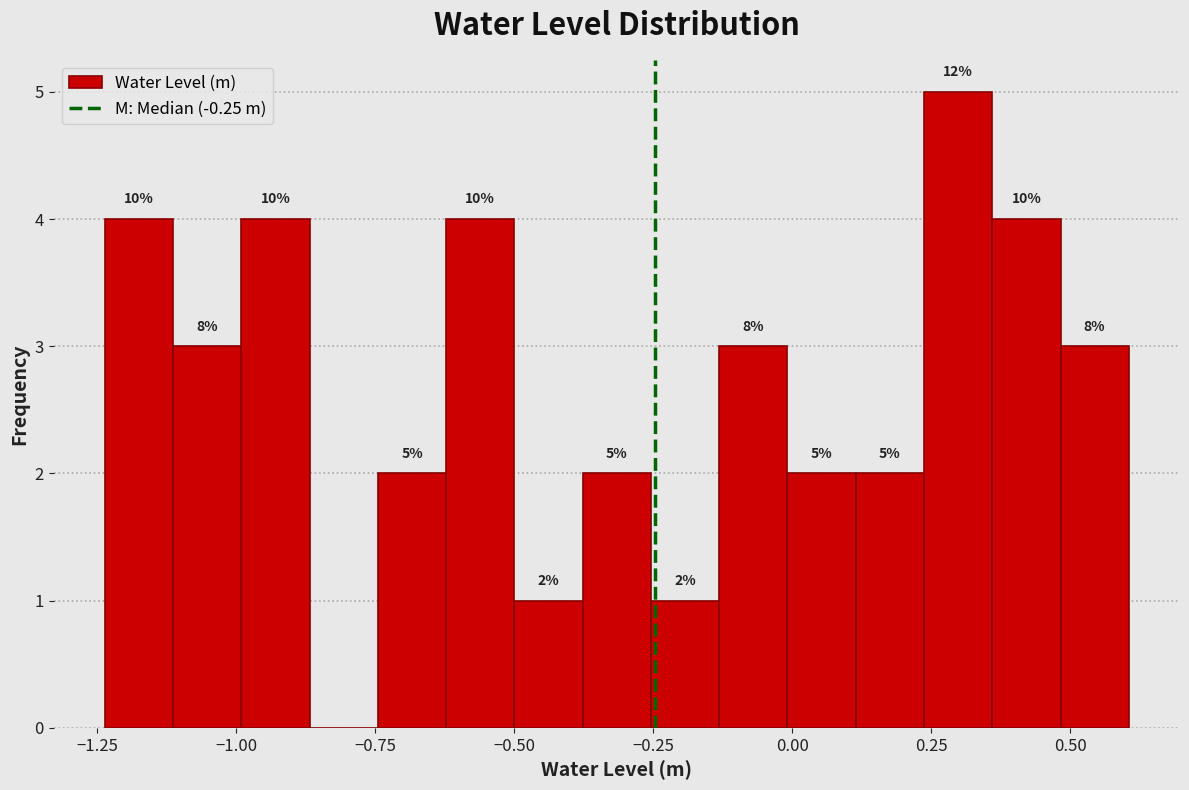

Around what value on the x-axis is the tallest bar? Give the approximate position of its centre, as read against the axis.

0.30